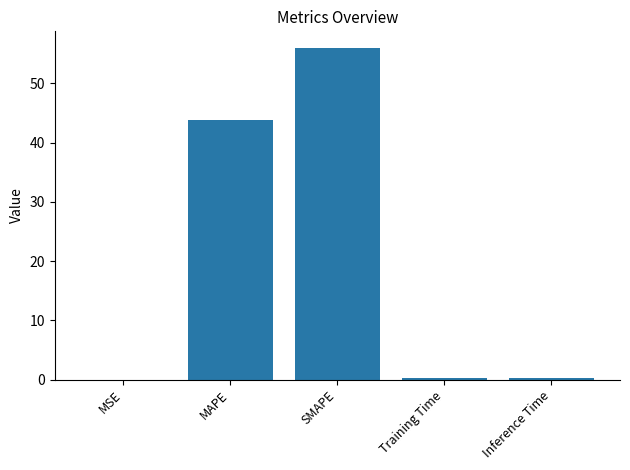

Between SMAPE and MAPE, which is larger?

SMAPE